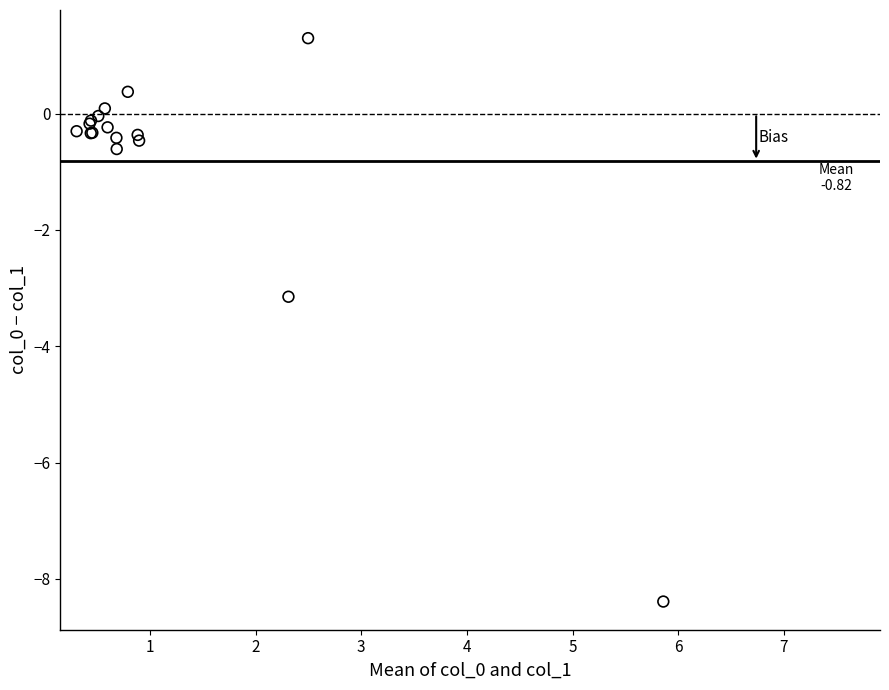

What Y value in the scatter plot is closest to -3?

-3.1